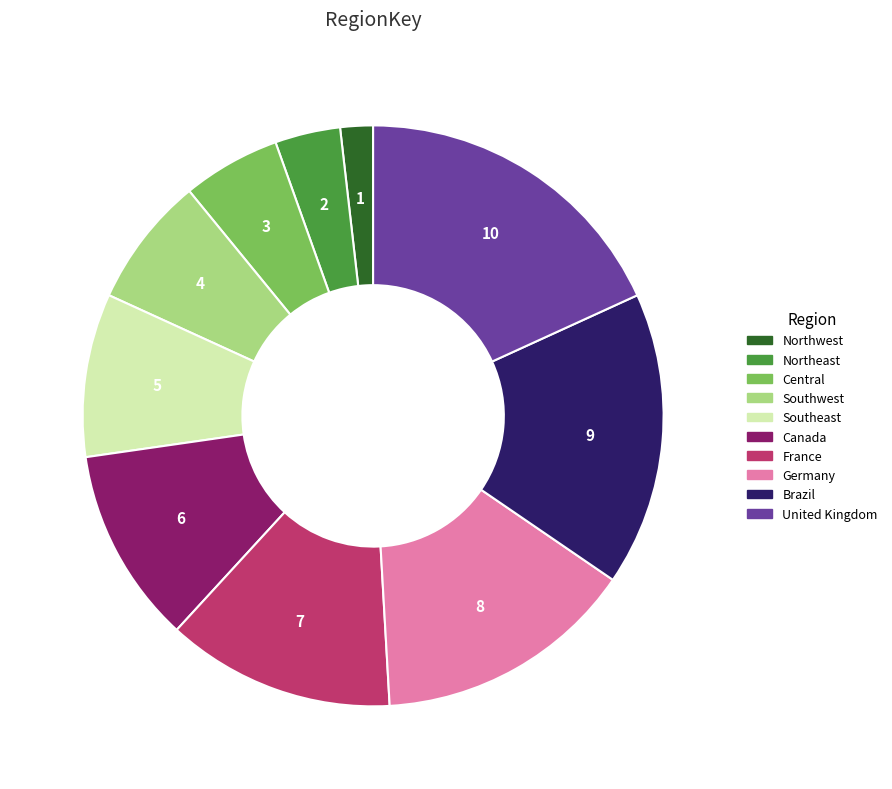

Combined, do Germany and France account for over 50%?

No